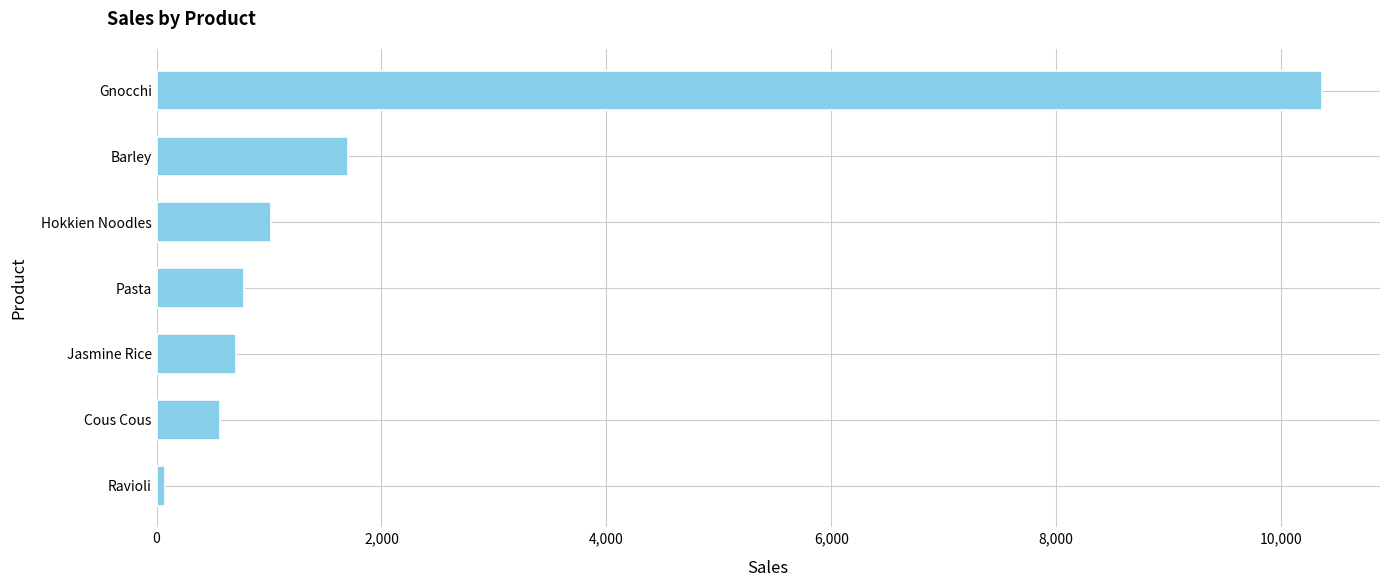

Is it true that the value at Cous Cous is 564.5?

True